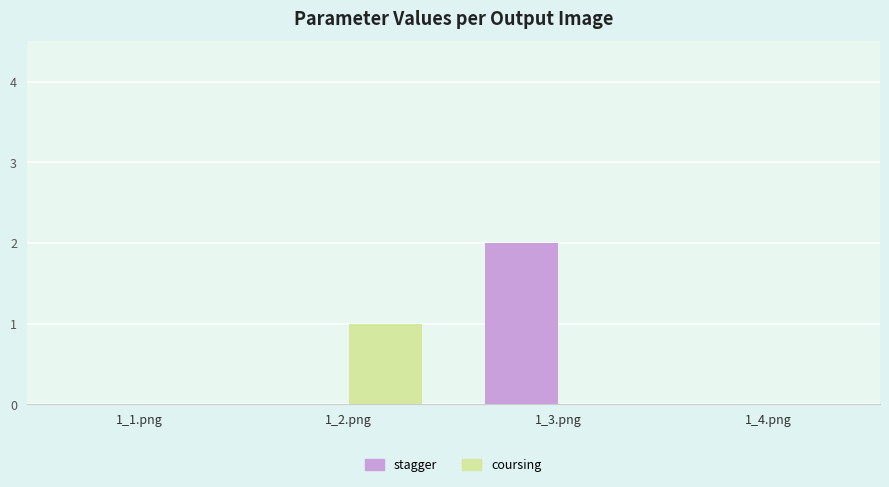

Is it true that stagger equals 3 at 1_3.png?

False